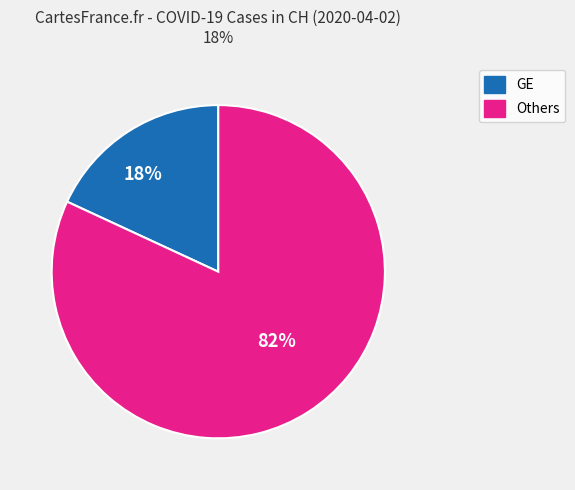

To the nearest percent, what is the average slice percentage?

50%